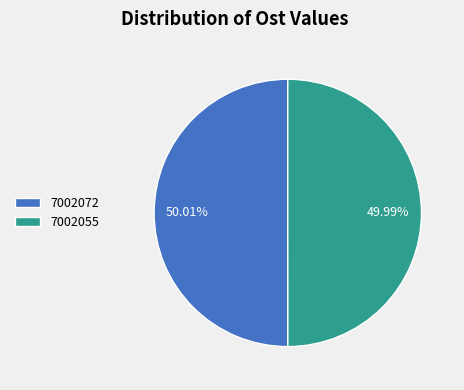

To the nearest percent, what is the combined percentage of 7002055 and 7002072?

100%